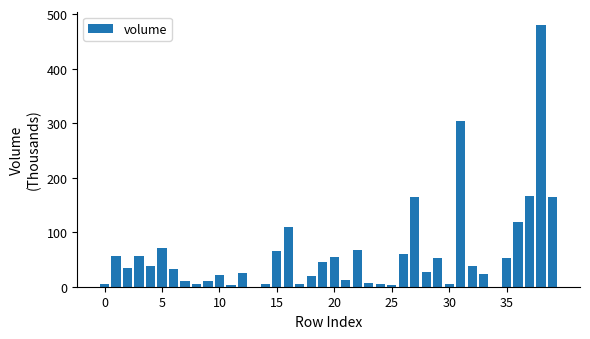

What is the sum of all values?

2427.4